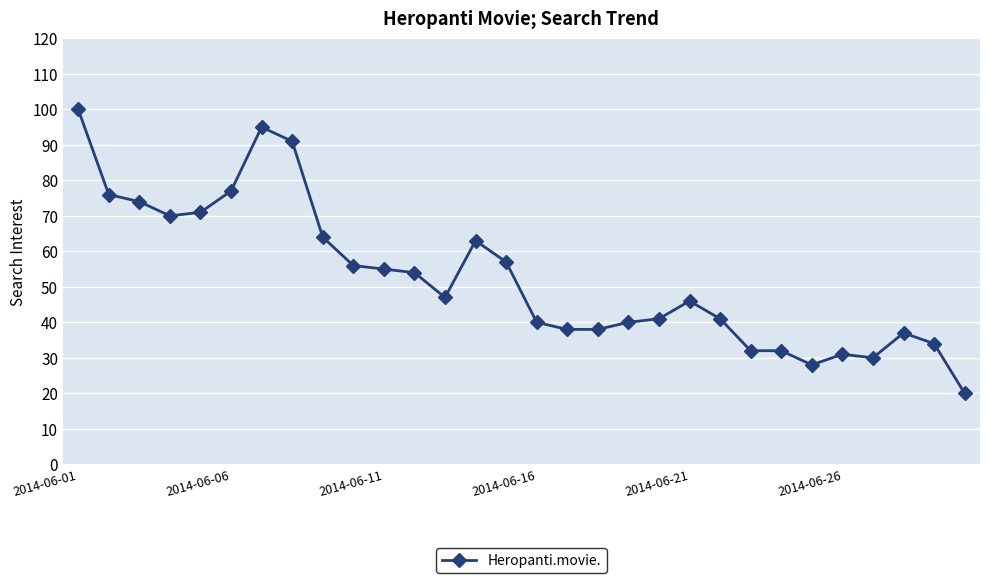

What is the sum of all values?

1578